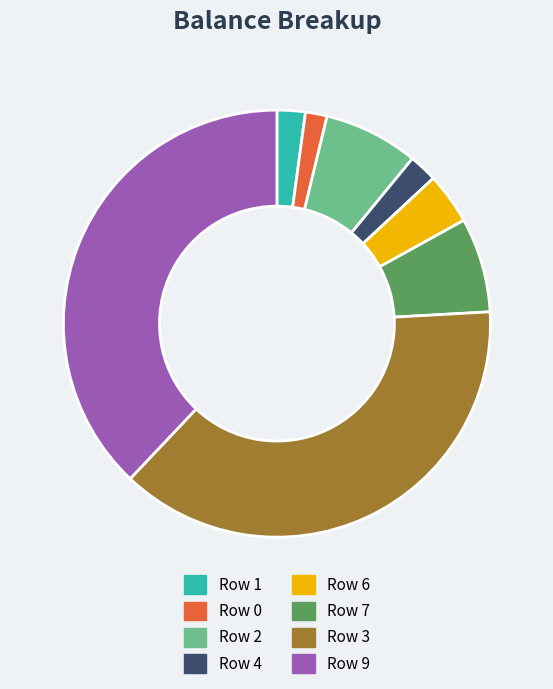

Is there any slice that represents more than half of the pie?

No